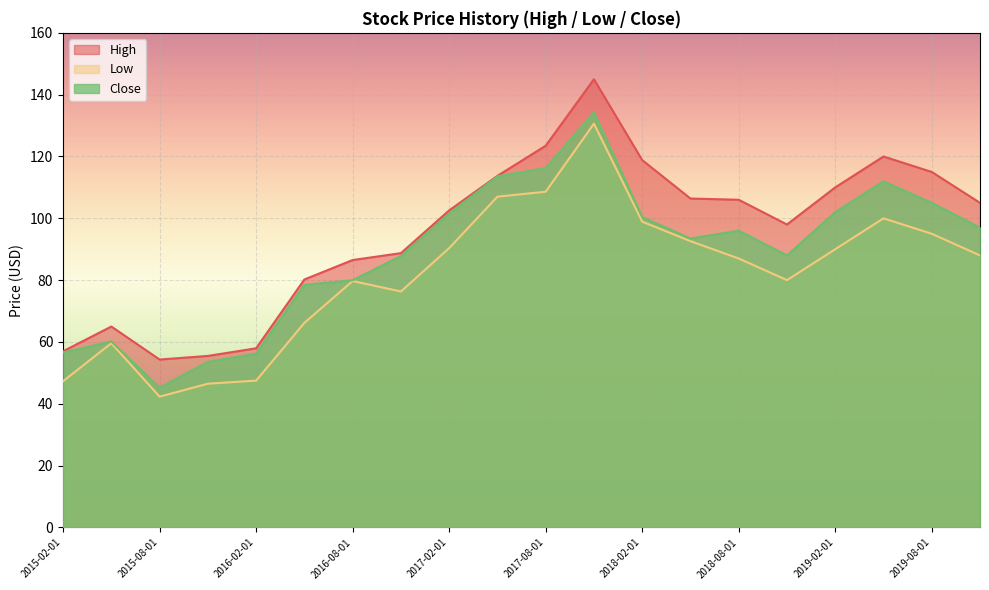

Is the value of Close at 2018-11-01 greater than the value of High at 2018-05-01?

No